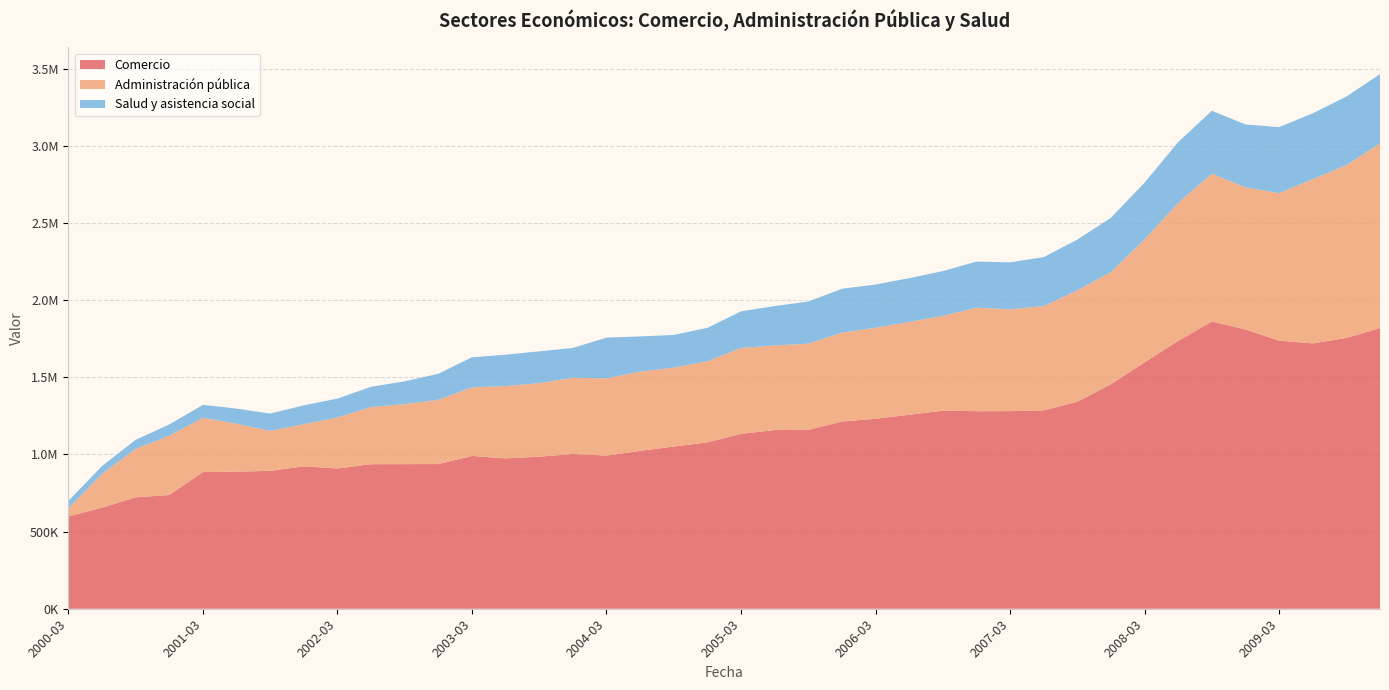

Reading right to left, extract all data points from this chart.

Comercio: 1817929.5	1754868.9	1719153.3	1736936.5	1809749.9	1860970.1	1735431.6	1596562.8	1454865.8	1341404.7	1285025.3	1280289.3	1280103.1	1282933.9	1256640.7	1230857.6	1212753.8	1158950.3	1157745.0	1132936.5	1077894.3	1050948.5	1022889.7	992314.9	1002537.5	985226.1	974342.9	989891.2	937459.2	936974.7	936588.9	908748.7	922498.5	893275.7	888402.9	885445.7	736874.3	721966.6	654457.0	597859.0
Administración pública: 1197580.9	1119719.6	1064412.0	955758.9	920907.5	958437.4	894364.8	796628.7	726535.9	721441.0	675998.2	660208.0	670310.1	614673.5	601911.5	590192.9	576128.7	558631.4	548217.9	556848.0	525887.7	511599.0	513688.8	500331.6	494333.5	476913.7	468529.2	445019.6	416775.4	389088.7	370160.4	330921.5	273408.2	259392.3	310398.0	351886.4	384530.8	313678.4	219741.1	52582.7
Salud y asistencia social: 448492.4	444393.1	426528.7	428020.0	407458.2	407225.3	394362.7	367946.3	351908.3	329348.3	317220.4	304284.0	298958.9	289951.7	283405.7	280110.7	284353.7	273045.0	255214.8	237432.5	216150.0	212100.7	227836.0	264004.3	193139.4	205676.8	203475.6	194621.2	168406.8	147393.7	131552.5	122289.0	122422.9	111806.5	98143.9	83652.7	72897.4	59192.9	50424.8	48905.9